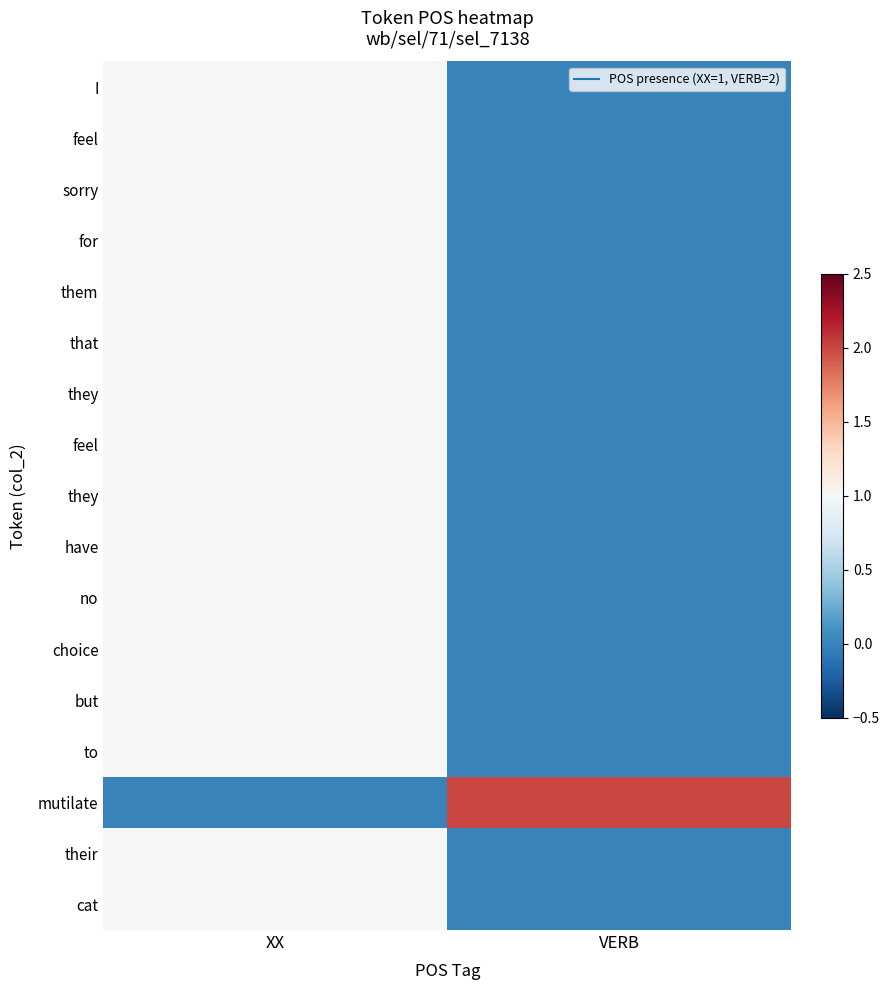

Count the number of data series in this chart.

17